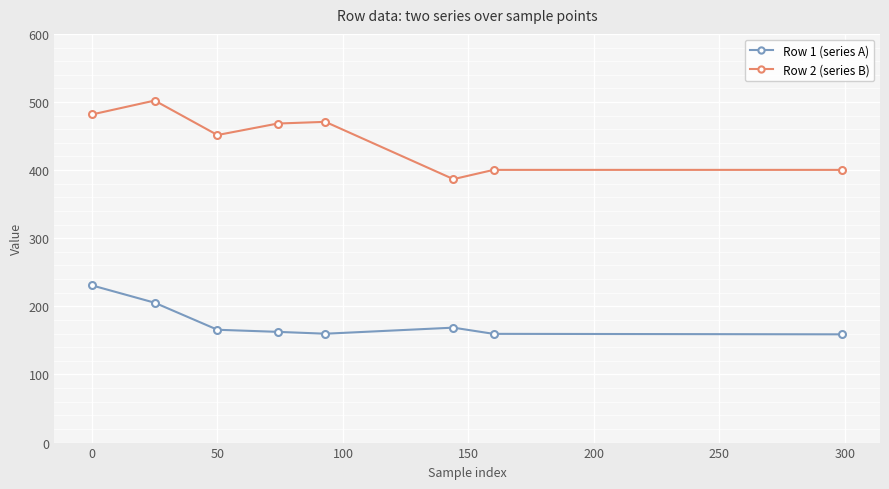

True or false: Row 1 (series A) has more than 2 interior local peaks.

False